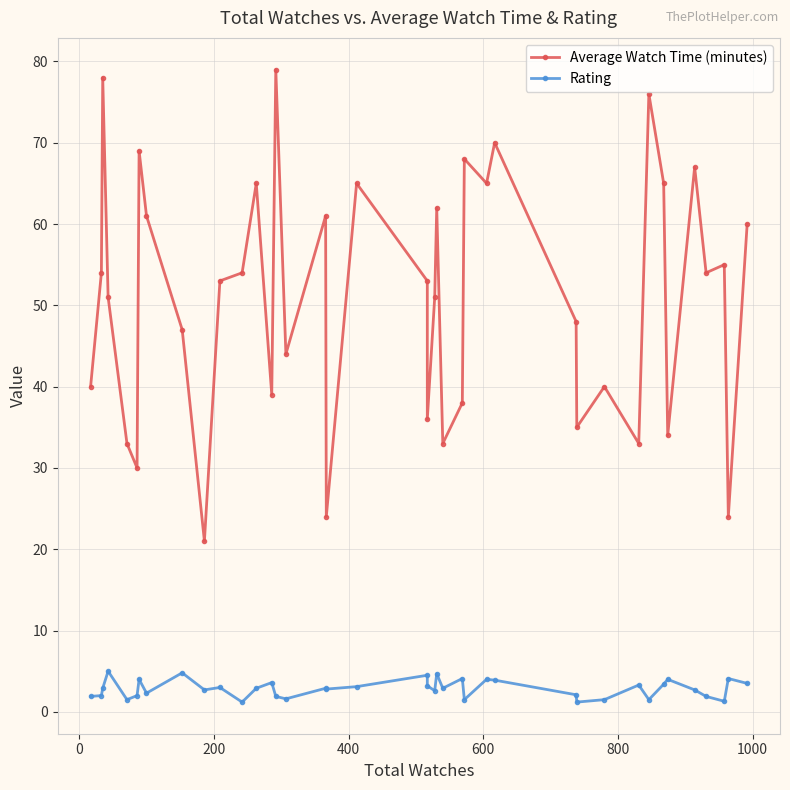

Reading left to right, what are all the values shown in this chart?

Average Watch Time (minutes): 40.0	54.0	78.0	51.0	33.0	30.0	69.0	61.0	47.0	21.0	53.0	54.0	65.0	39.0	79.0	44.0	61.0	24.0	65.0	53.0	36.0	51.0	62.0	33.0	38.0	68.0	65.0	70.0	48.0	35.0	40.0	33.0	76.0	65.0	34.0	67.0	54.0	55.0	24.0	60.0
Rating: 1.9	2.0	2.9	5.0	1.5	2.0	4.0	2.3	4.8	2.7	3.0	1.2	2.9	3.6	1.9	1.6	2.9	2.8	3.1	4.5	3.2	2.6	4.7	2.9	4.1	1.5	4.0	3.9	2.1	1.2	1.5	3.3	1.5	3.4	4.0	2.7	1.9	1.3	4.1	3.5